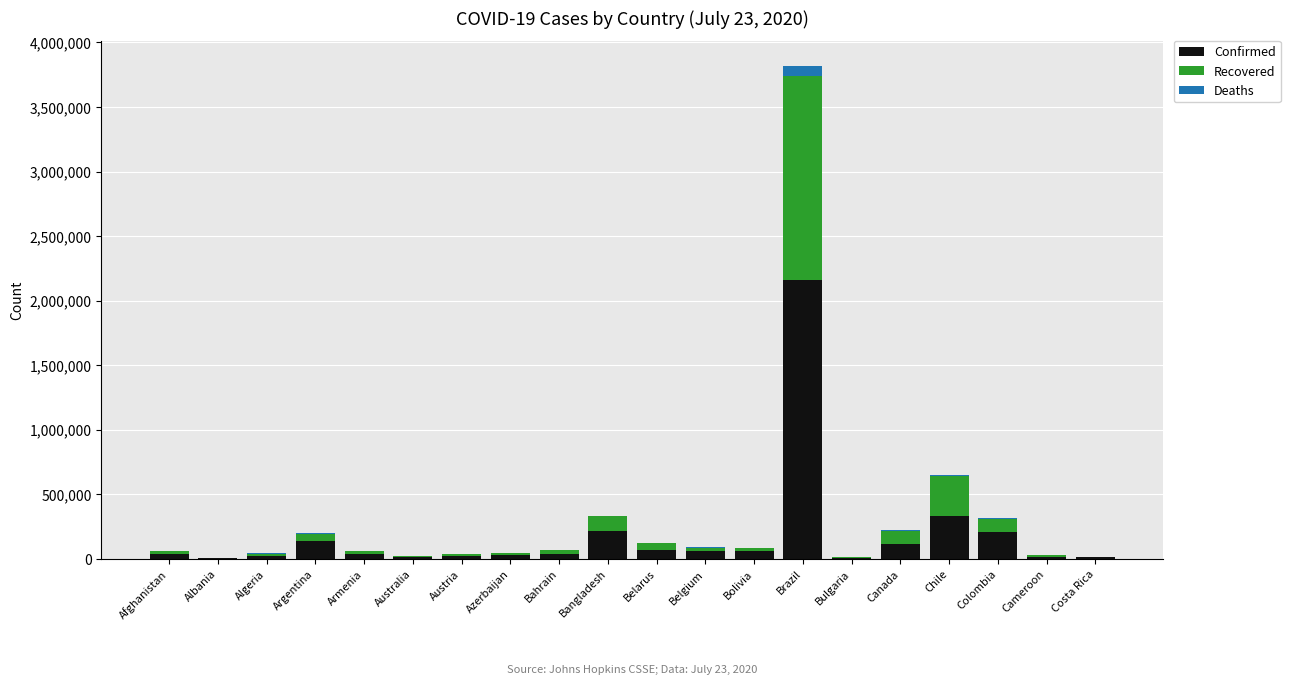

What is the total value across all series at Argentina?

199155